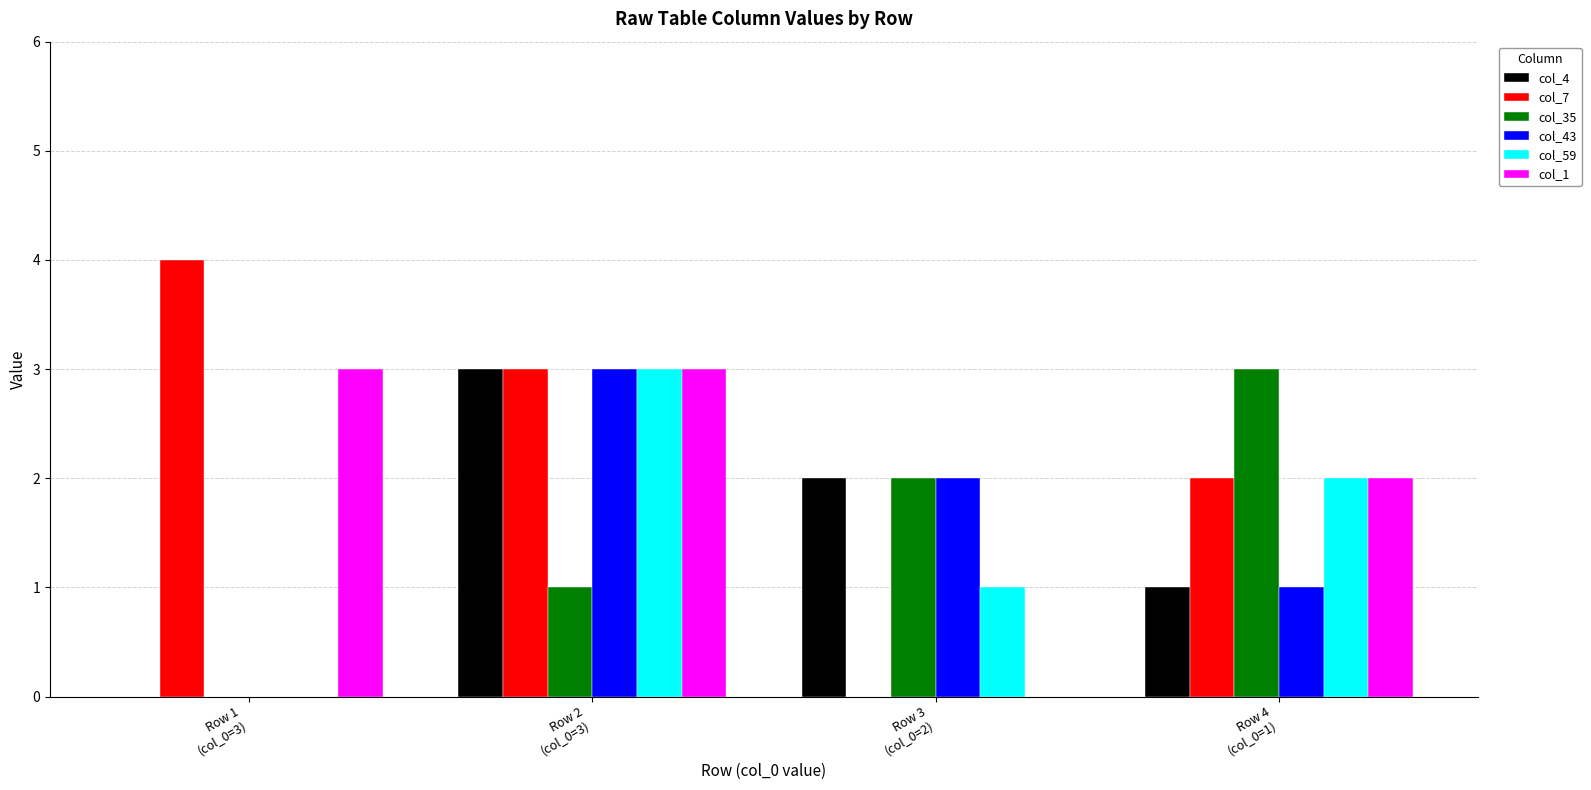

The value of col_59 at Row 1
(col_0=3) is 0. True or false?

True